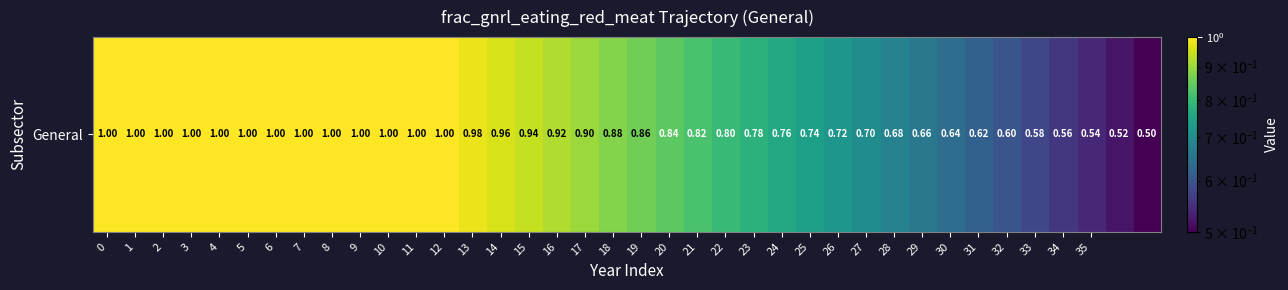

List the labels in order of value, largest first.

0, 1, 2, 3, 4, 5, 6, 7, 8, 9, 10, 11, 12, 13, 14, 15, 16, 17, 18, 19, 20, 21, 22, 23, 24, 25, 26, 27, 28, 29, 30, 31, 32, 33, 34, 35, 36, 37